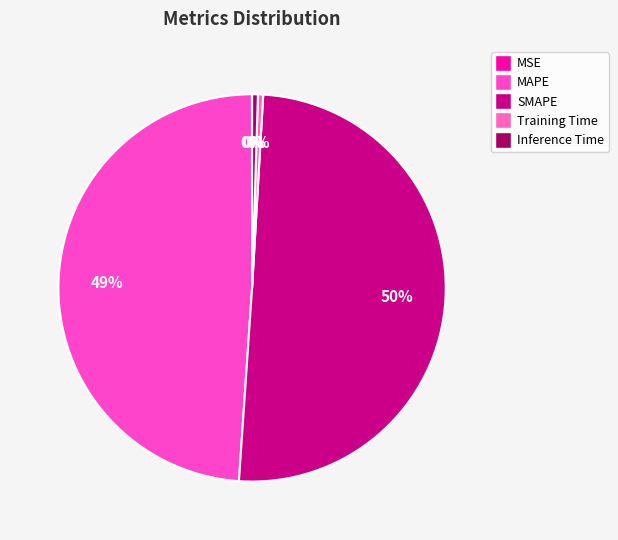

How many segments does this pie chart have?

5